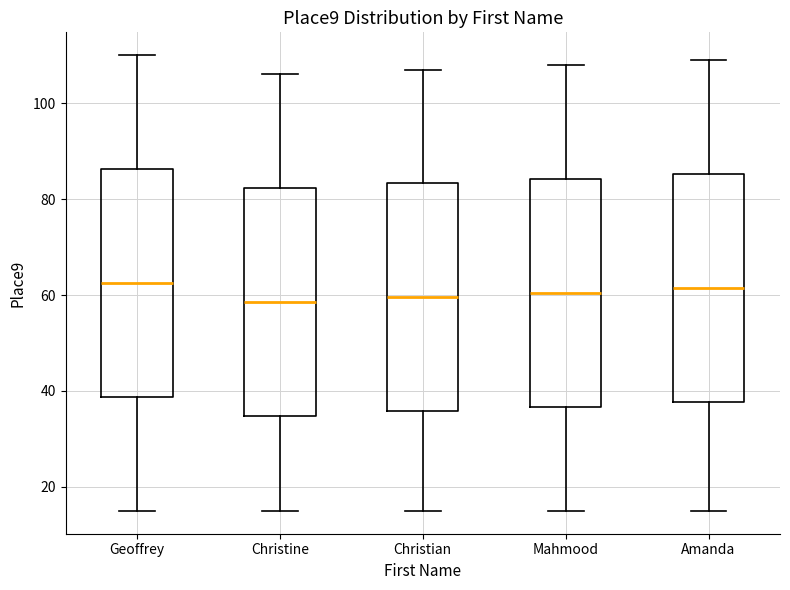

Reading left to right, transcribe this box plot: for each box, give where its median line is, the range the box spans, and where its two whiskers end, as read against the y-axis. The values are not printed on the chart, so give them approximately, as read against the axis.

Geoffrey: median 62, box 38 to 86, whiskers 16 to 110
Christine: median 58, box 34 to 82, whiskers 16 to 106
Christian: median 60, box 36 to 84, whiskers 16 to 108
Mahmood: median 60, box 36 to 84, whiskers 16 to 108
Amanda: median 62, box 38 to 86, whiskers 16 to 110